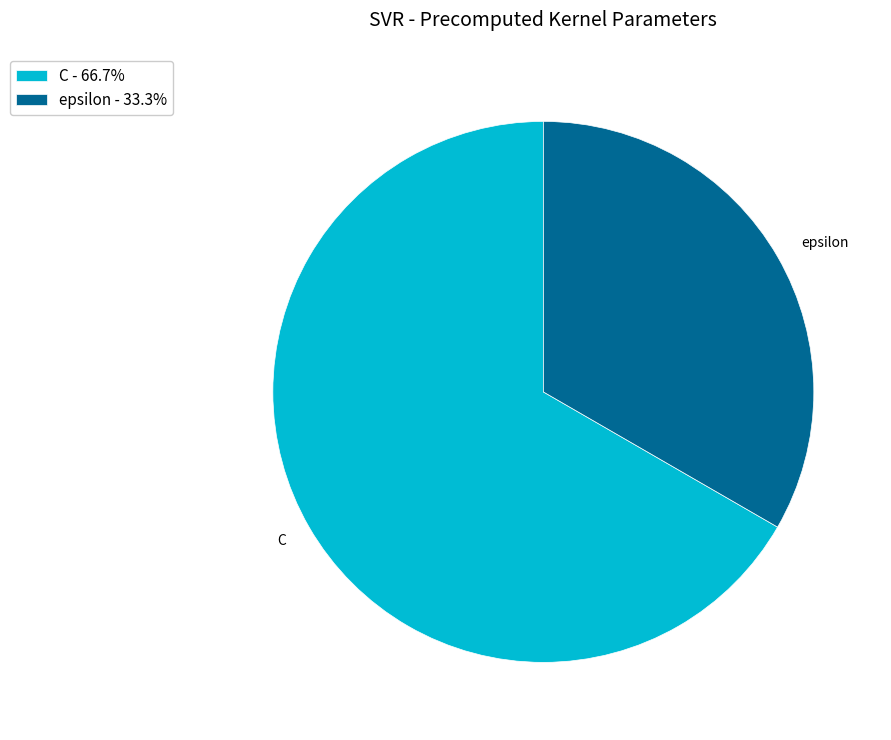

What is the ratio of the value at C - 66.7% to the value at epsilon - 33.3%?

2.0